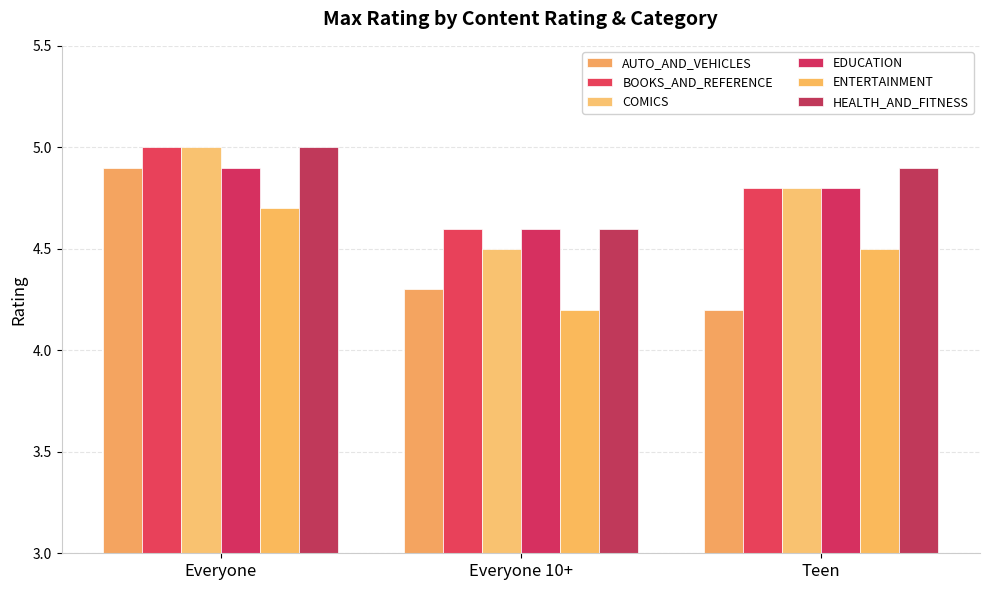

What is the sum of the BOOKS_AND_REFERENCE values at Everyone and Teen?

9.8